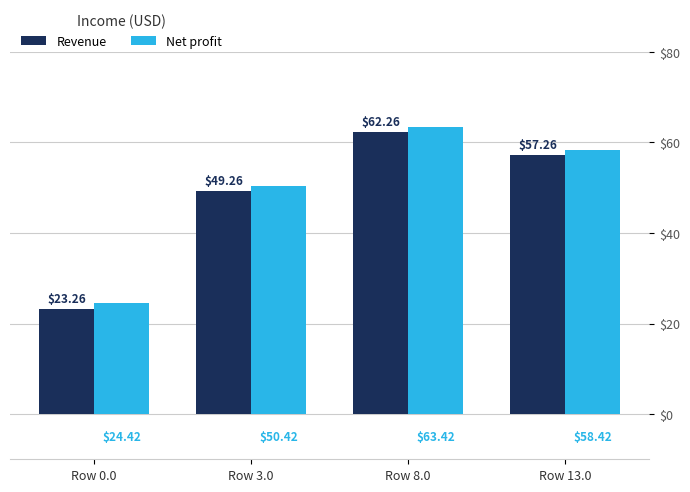

What is the greatest value displayed?

63.4